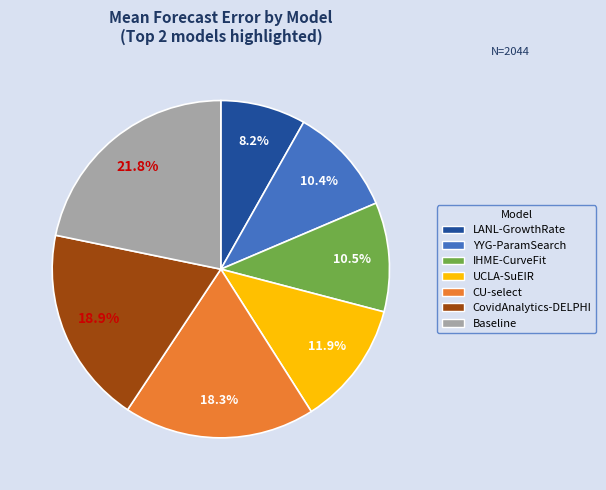

Is it true that UCLA-SuEIR is 22% of the pie?

False